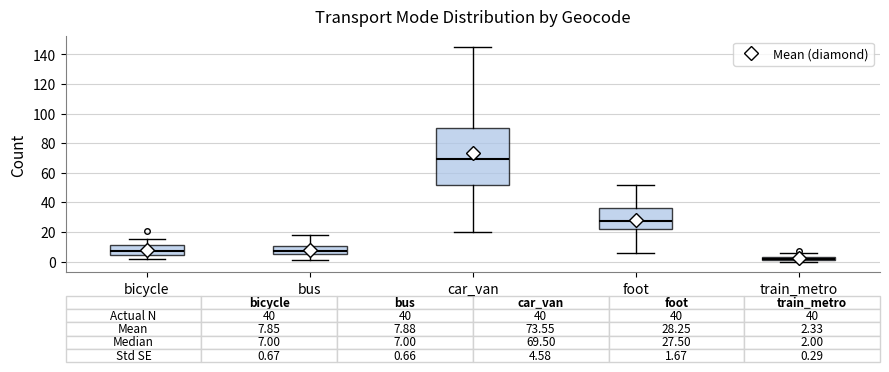

Which box has the highest median line?

car_van